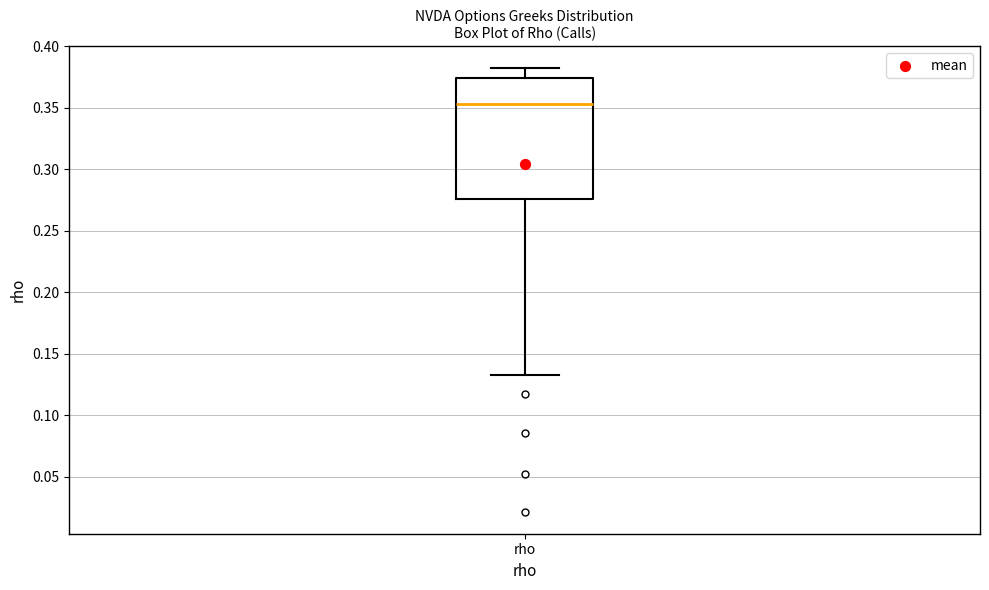

Where does the median line of the box for rho sit on the y-axis? The values are not printed on the chart, so give them approximately, as read against the axis.

0.355